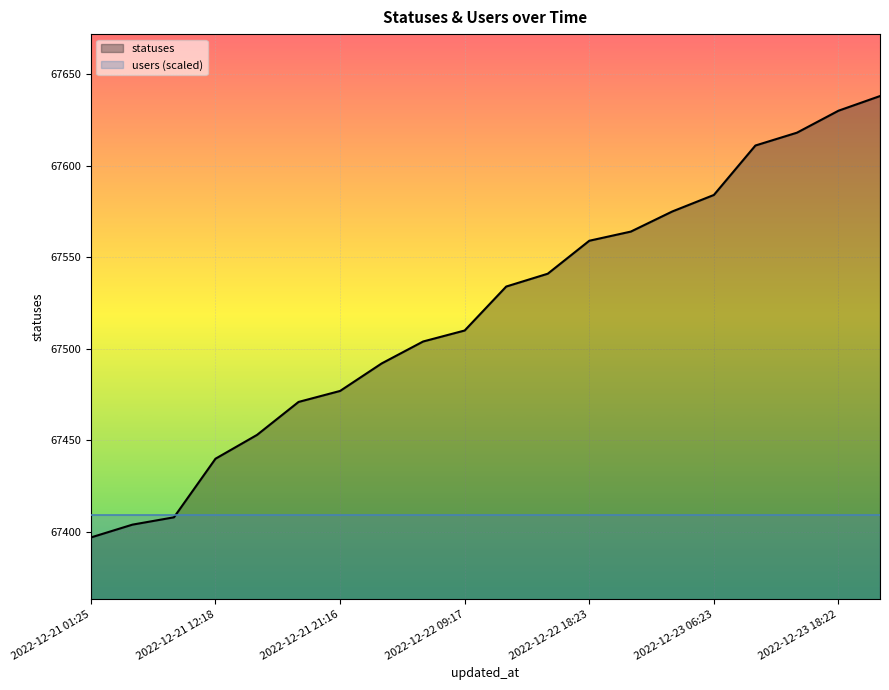

Reading right to left, list all the values displayed in this chart.

67638	67630	67618	67611	67584	67575	67564	67559	67541	67534	67510	67504	67492	67477	67471	67453	67440	67408	67404	67397